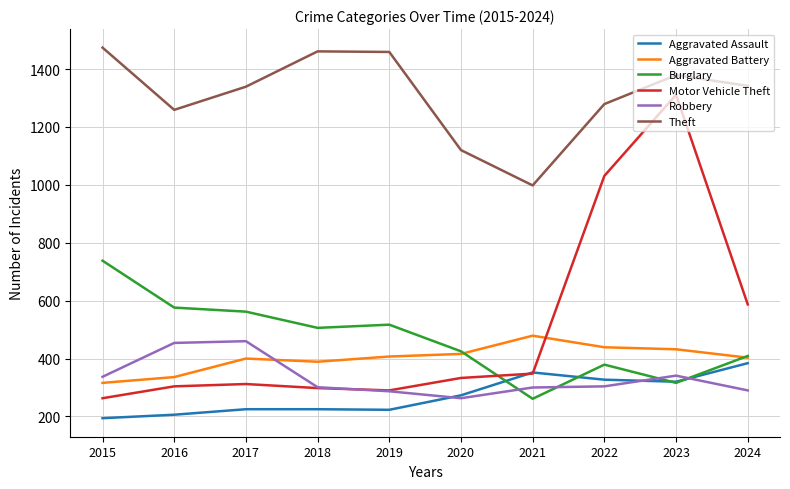

True or false: Aggravated Assault and Theft intersect in this chart.

False